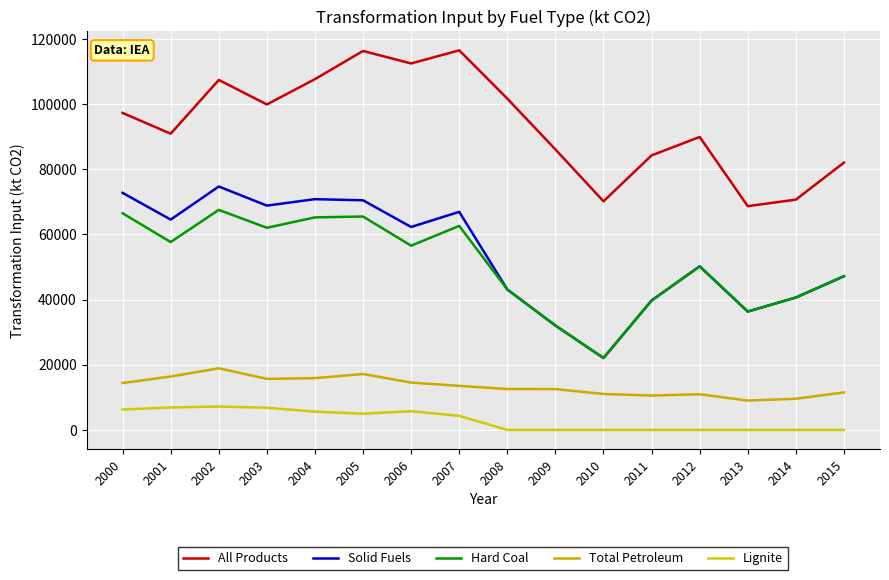

True or false: Lignite and All Products cross at least once.

False